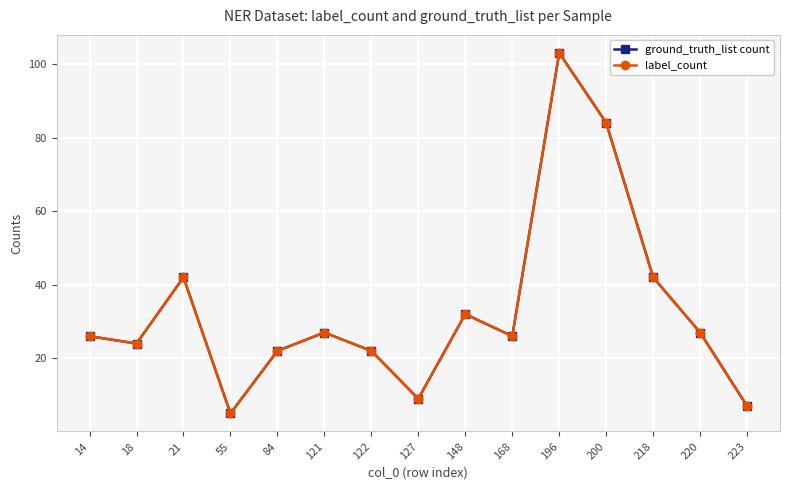

At 14, list the series in order from largest to smallest.

ground_truth_list count, label_count